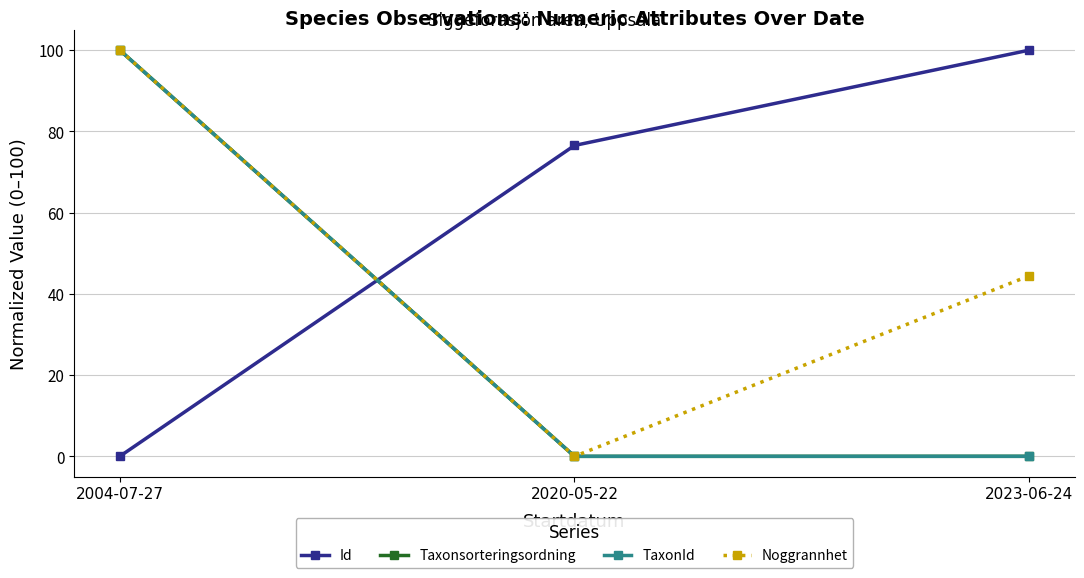

What is the label of the 1st point from the left?

2004-07-27